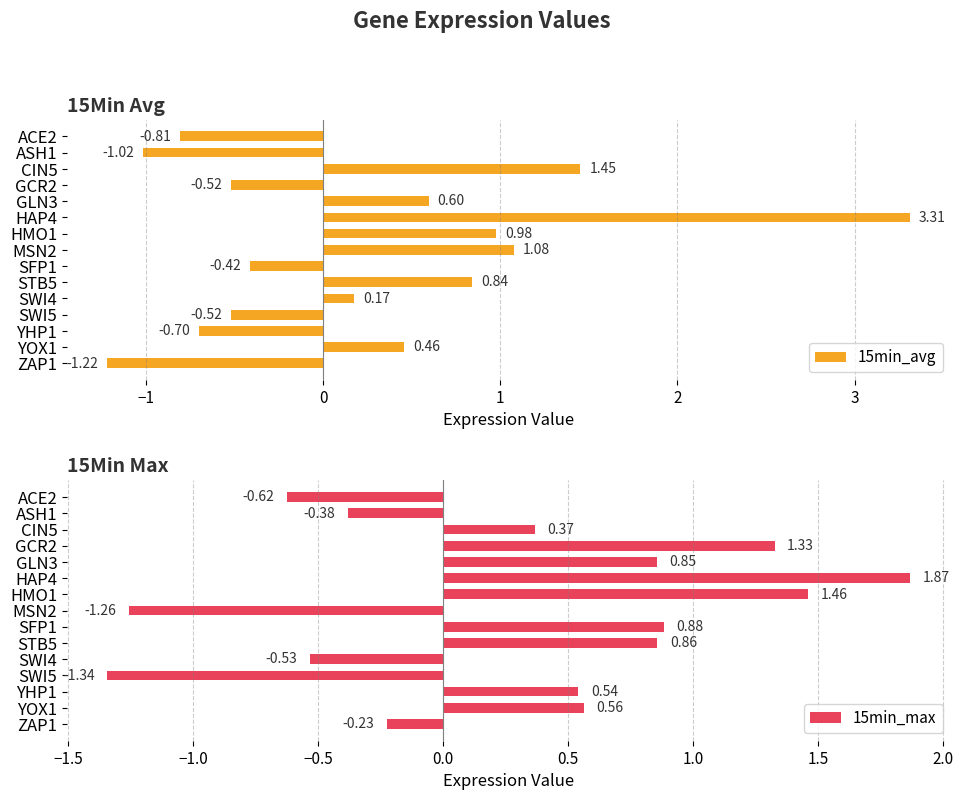

What is the difference between the maximum and minimum values in the 15min_avg series?

4.5